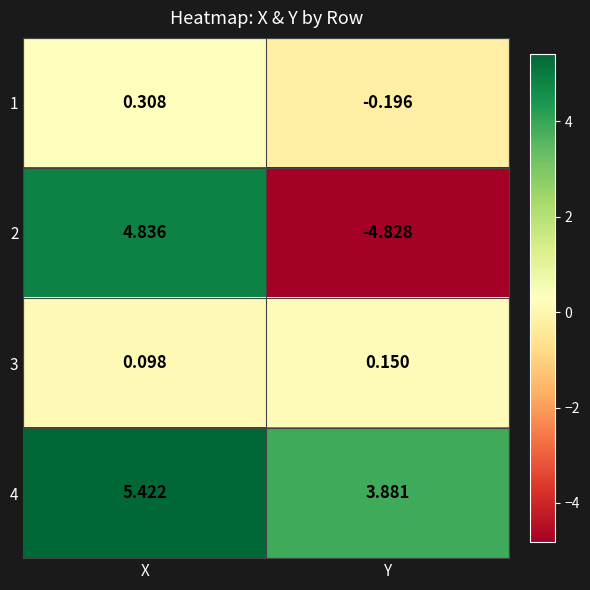

Which category has the highest value across all series?

X